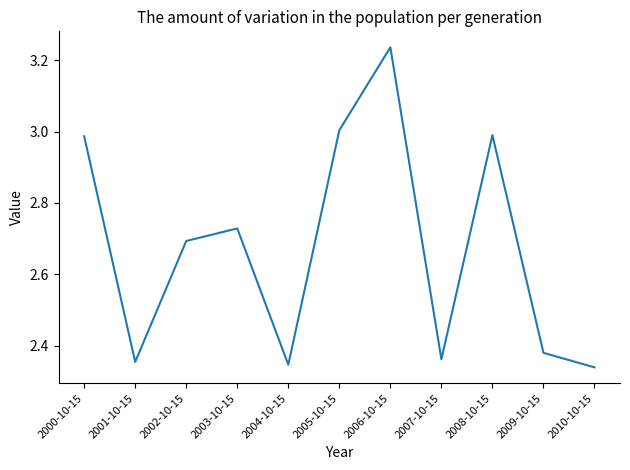

At which category does the chart reach its peak across all series?

2006-10-15